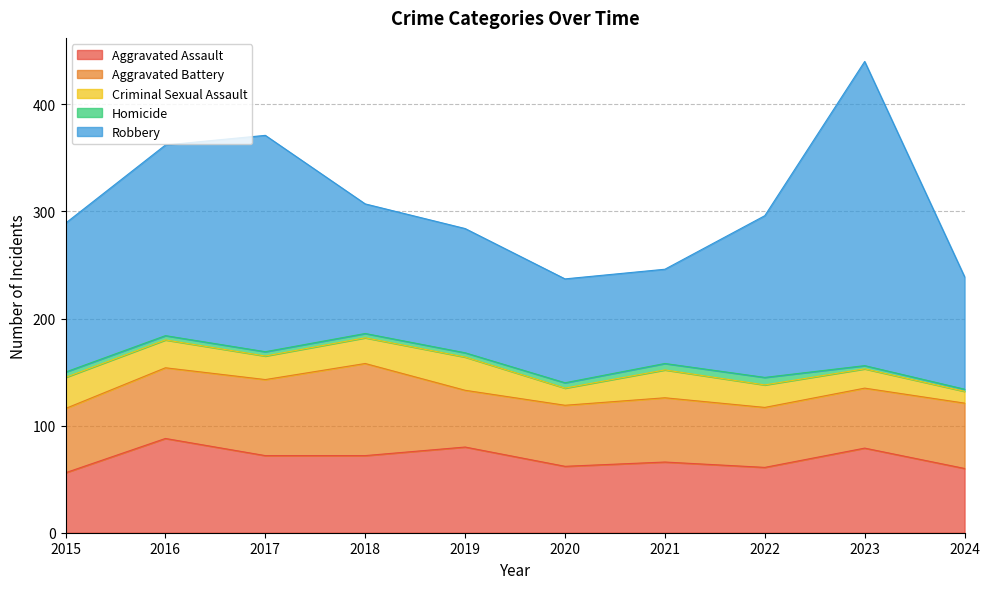

How many interior local valleys does the Criminal Sexual Assault series have?

2